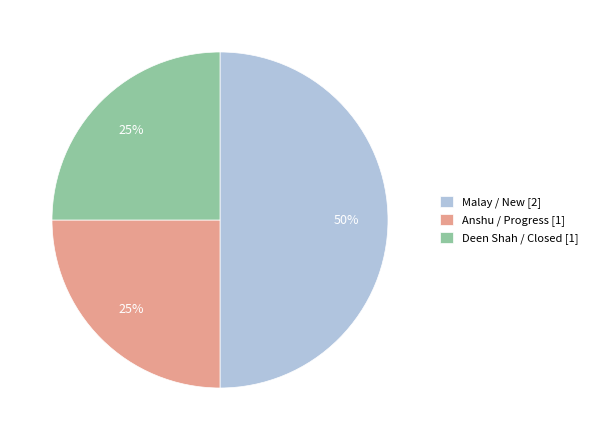

Is Anshu / Progress [1] the majority of the pie?

No